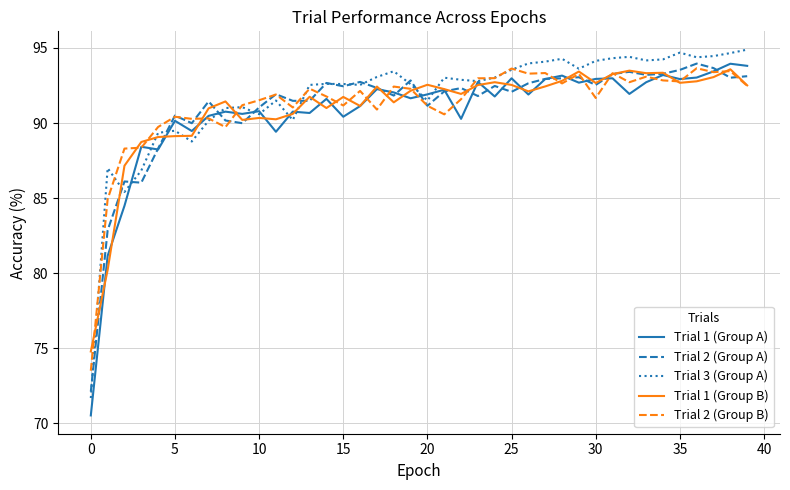

What is the highest value of the Trial 2 (Group B) series?

93.7